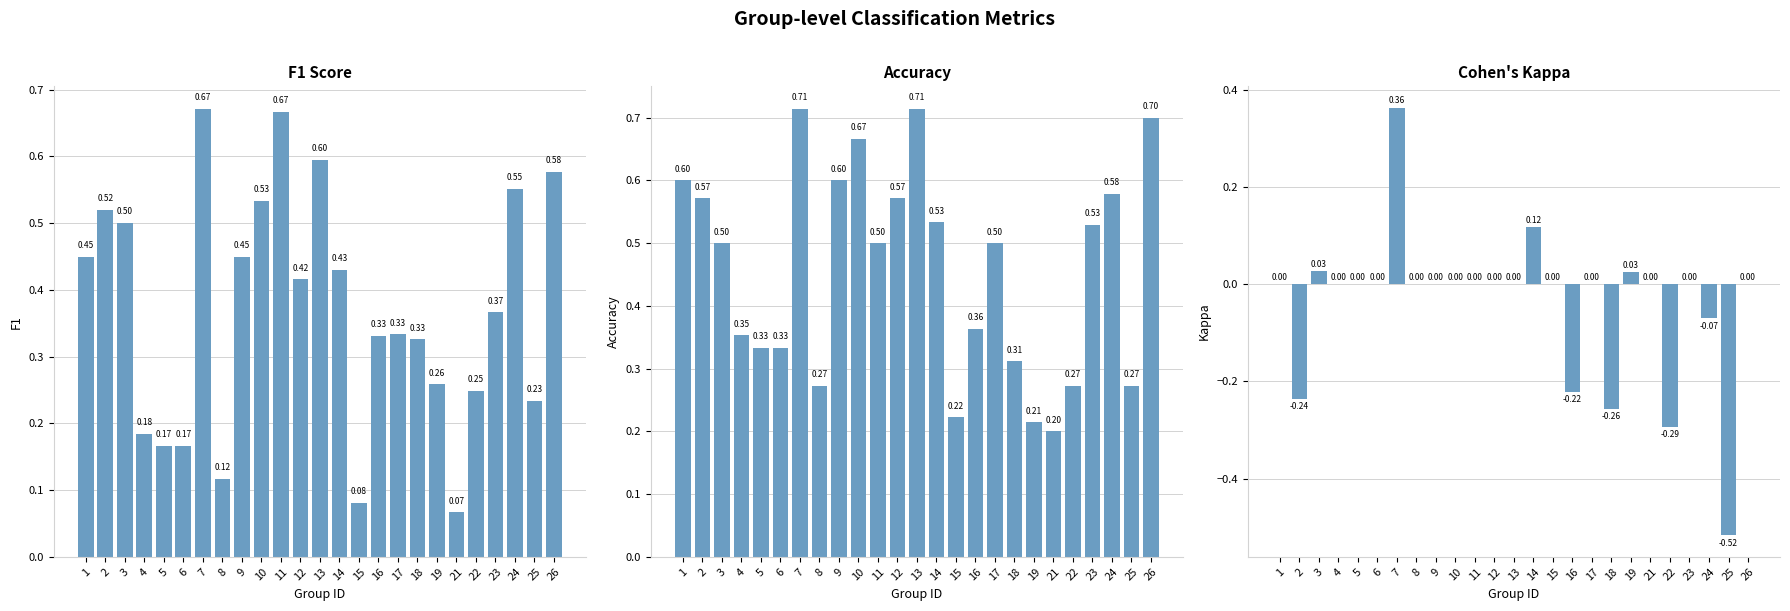

What are all the series names shown in the legend?

f1, accuracy, kappa